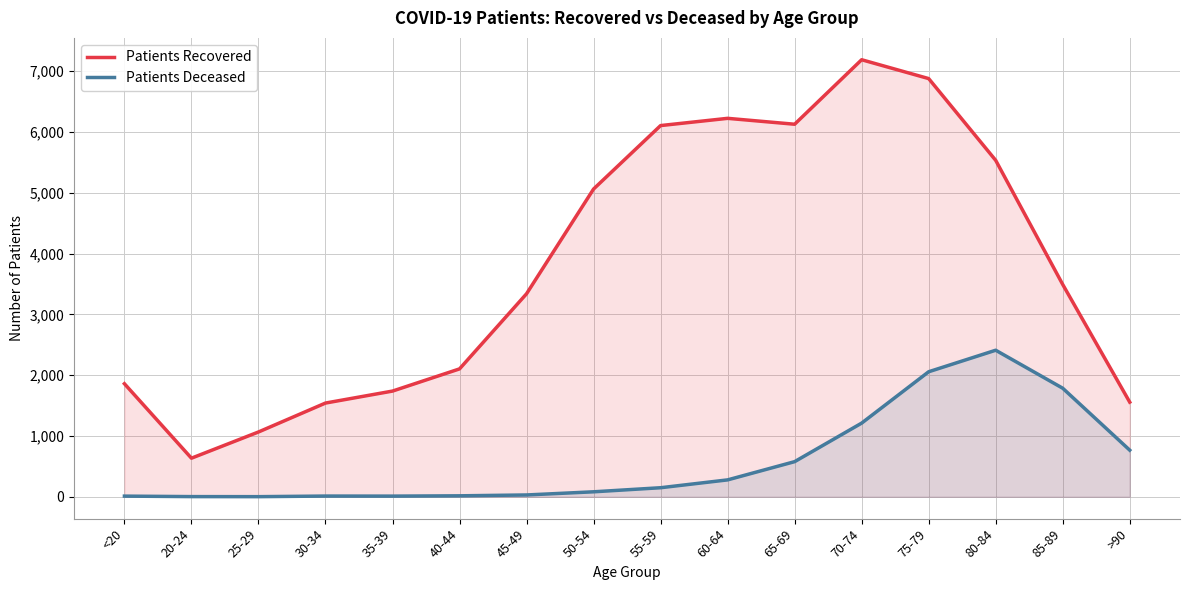

Between <20 and 50-54, which series saw the biggest shift?

Patients Recovered